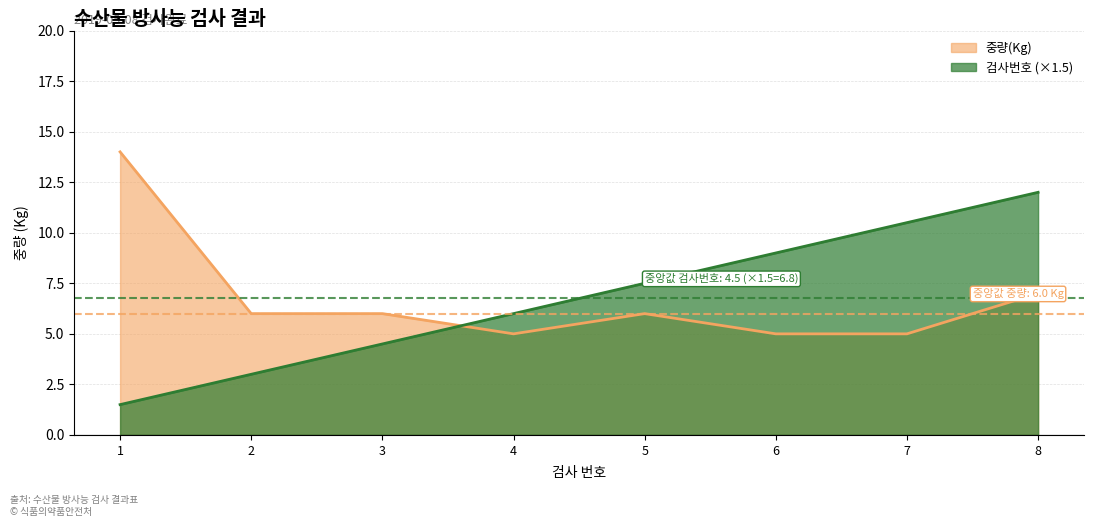

Which series changed the most between 2 and 6?

검사번호 (×1.5)